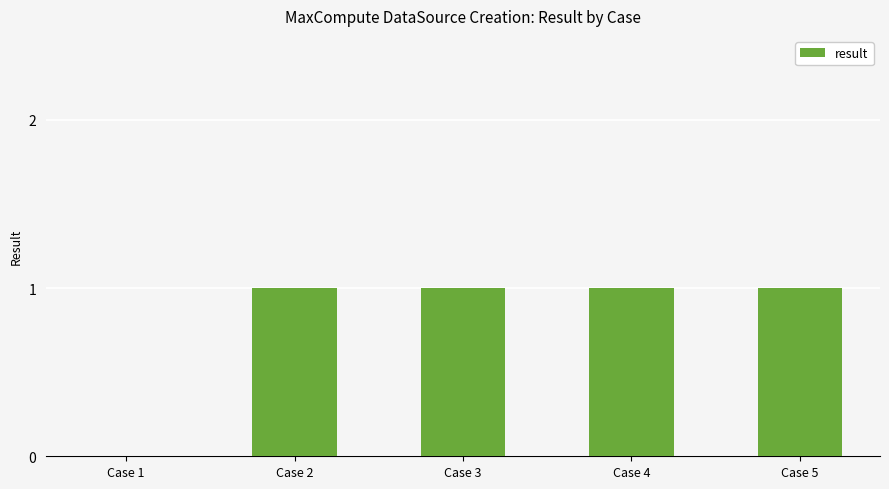

The value at Case 3 is 0. True or false?

False